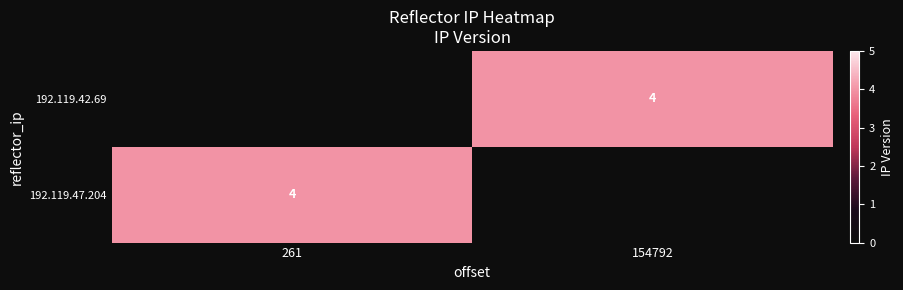

Is it true that 192.119.42.69 equals 6.2 at 154792?

False